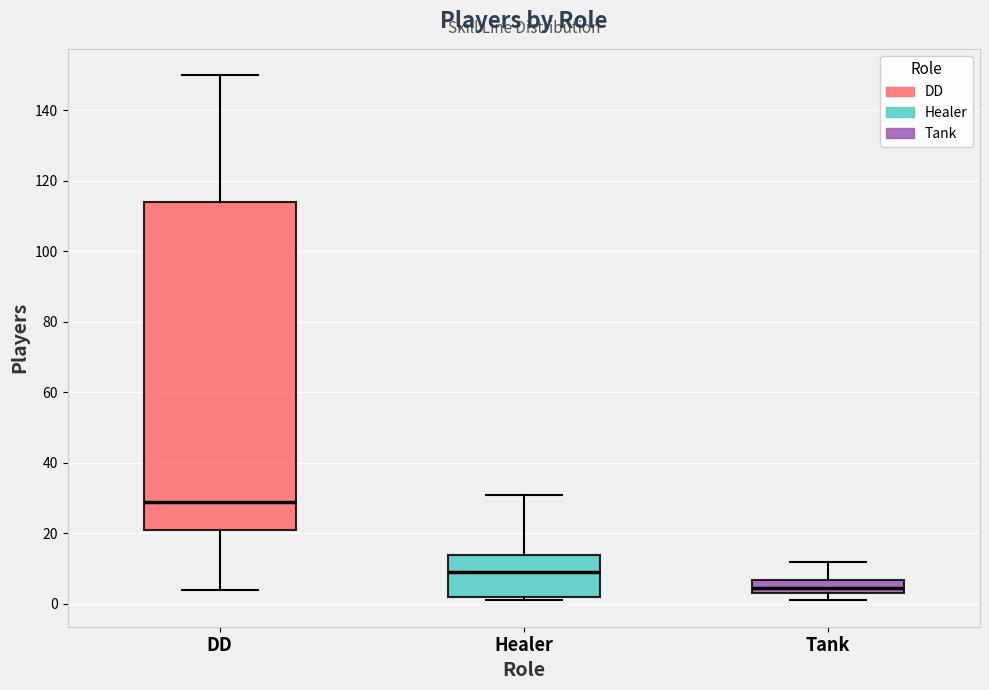

Where is the lower edge of the box for Tank on the y-axis? The values are not printed on the chart, so give them approximately, as read against the axis.

4